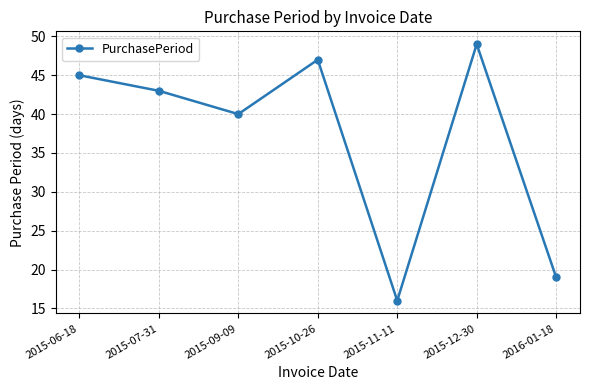

Reading left to right, what are all the values shown in this chart?

45	43	40	47	16	49	19